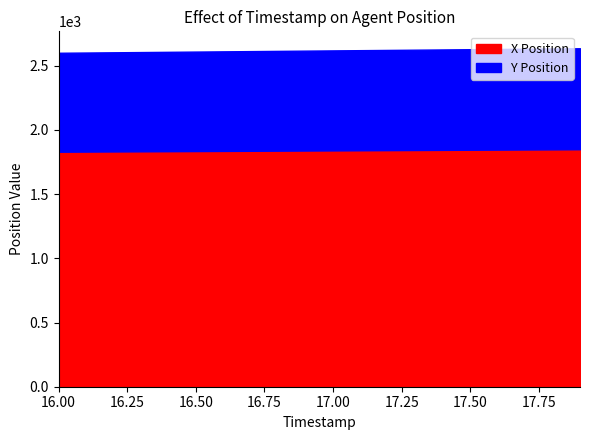

Which series has the largest total across all categories?

X